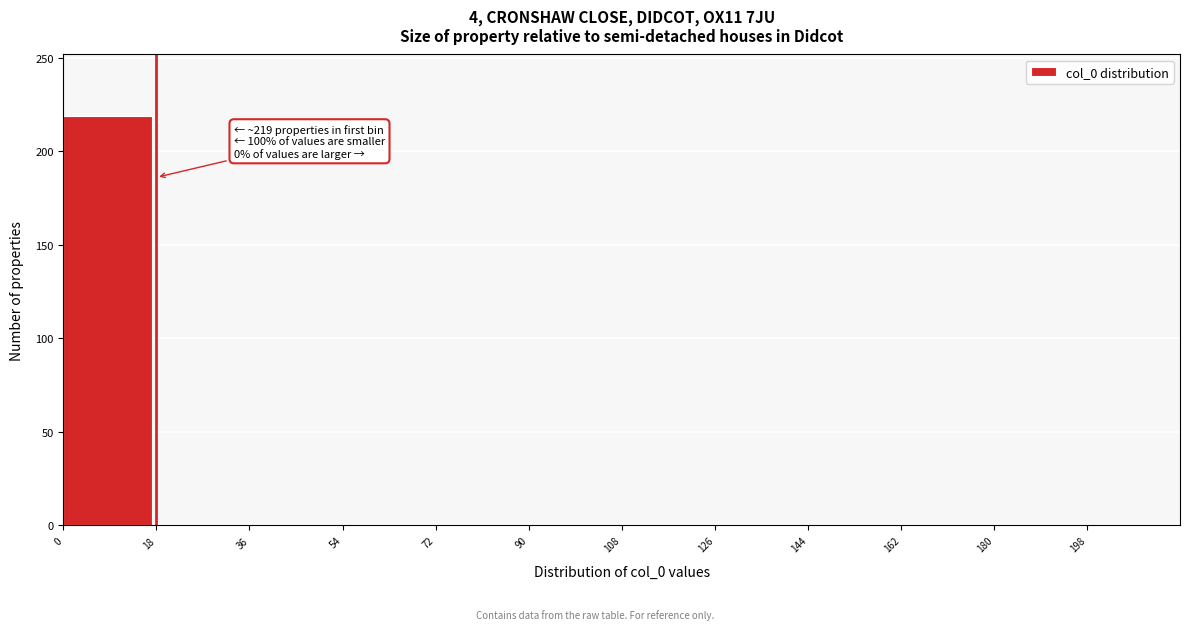

Over which range of the x-axis is the bar tallest?

0 to 18